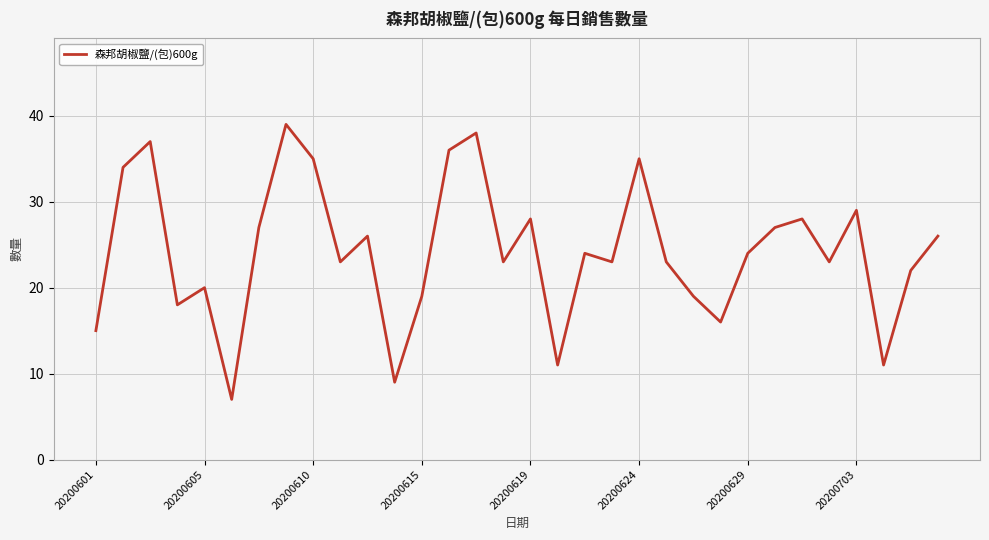

What is the minimum value shown in the chart?

7